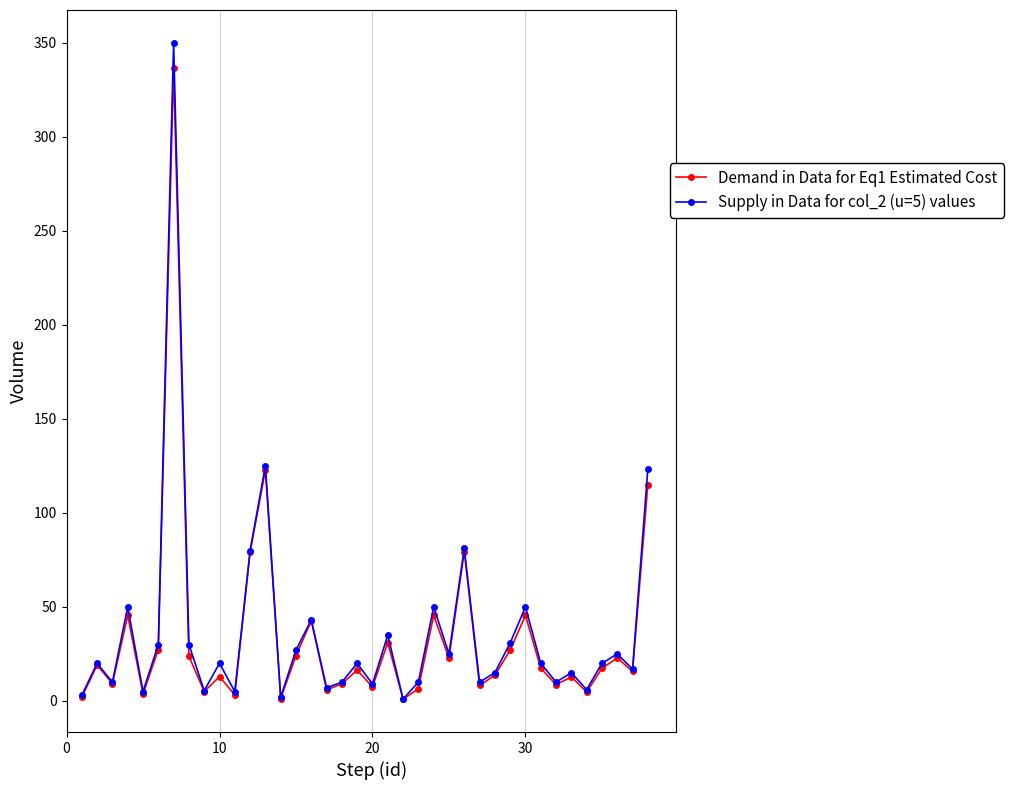

What is the maximum value for Supply in Data for col_2 (u=5) values?

350.0